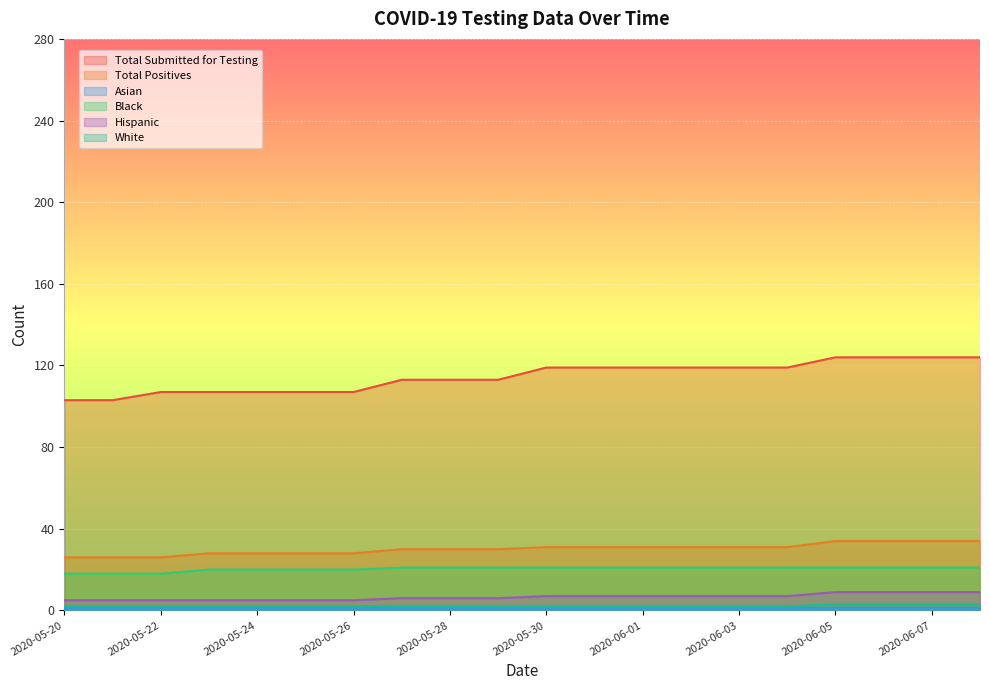

What is the label of the 15th point from the right?

2020-05-25